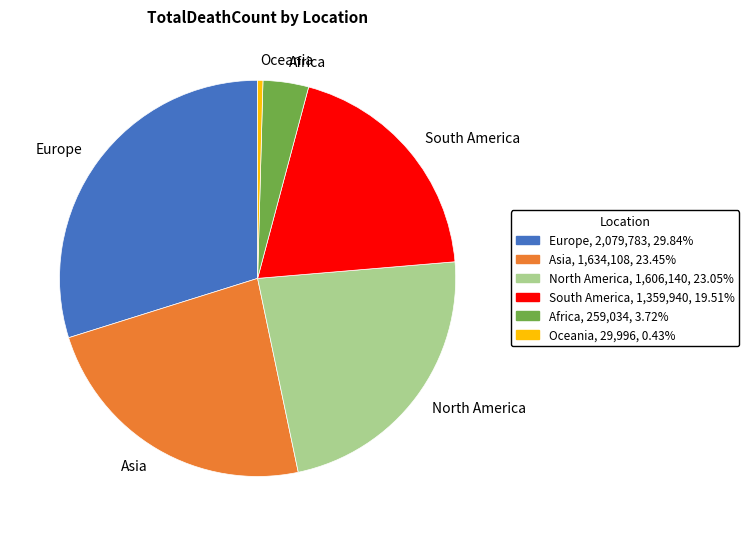

Count the number of slices in the pie.

6